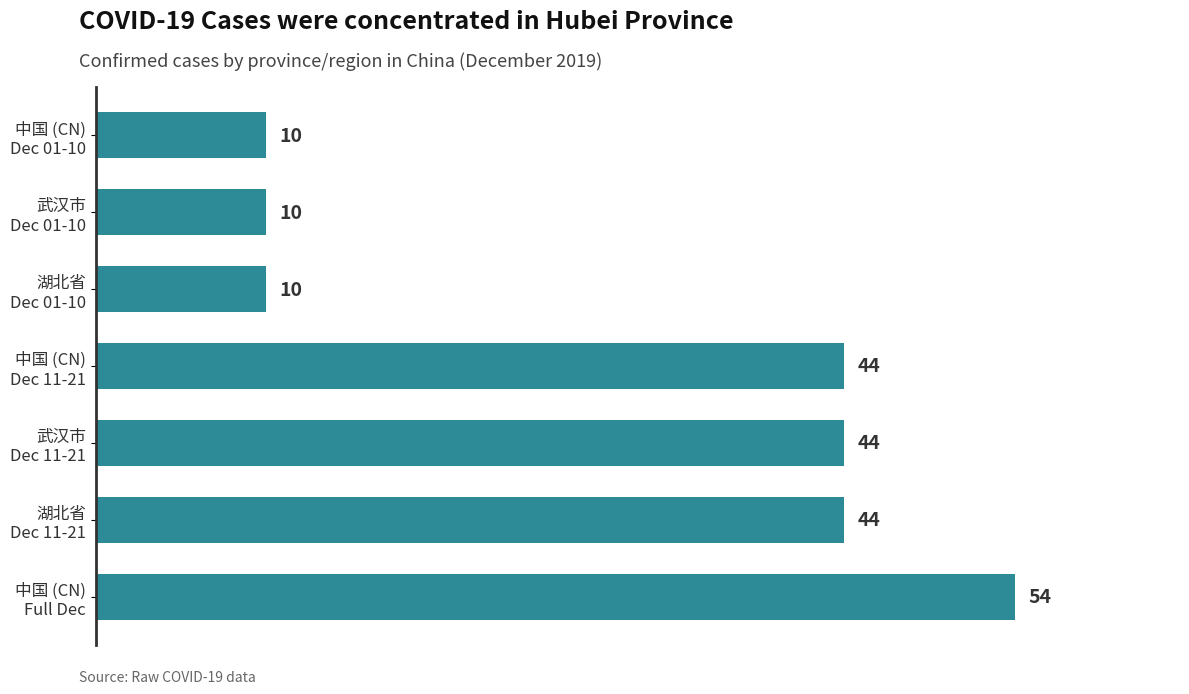

How many values are between 10 and 44?

6